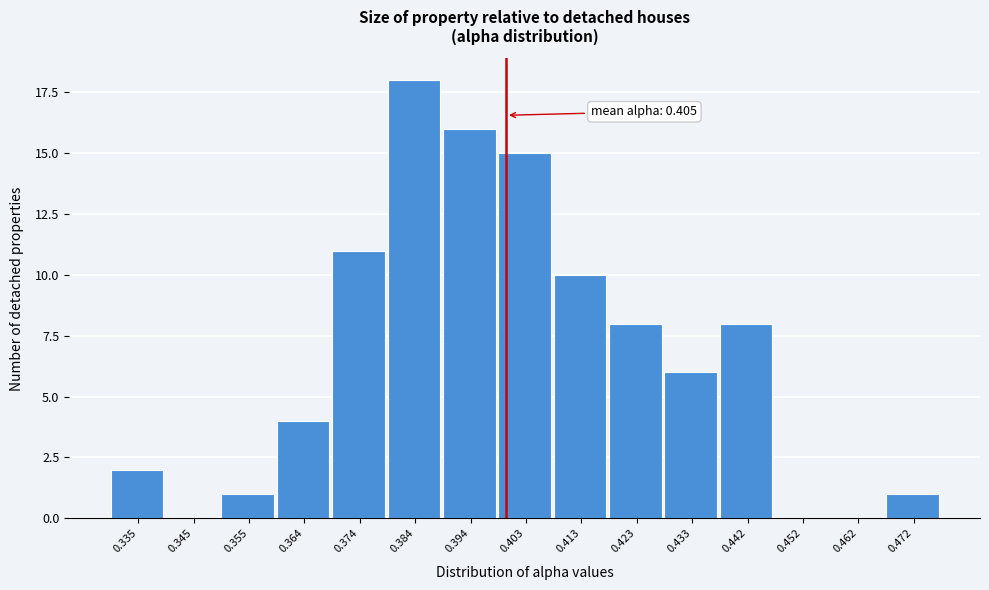

Reading left to right, extract all data points from this chart.

0.335=2	0.345=0	0.355=1	0.364=4	0.374=11	0.384=18	0.394=16	0.403=15	0.413=10	0.423=8	0.433=6	0.442=8	0.452=0	0.462=0	0.472=1